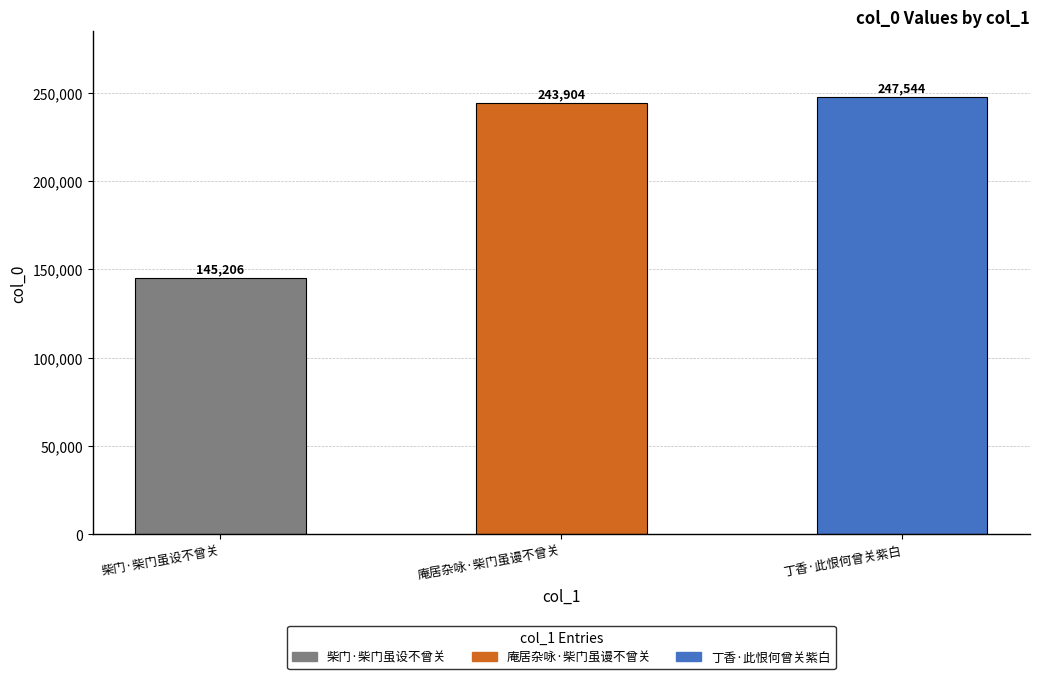

What is the label of the 3rd bar from the left?

丁香·此恨何曾关紫白